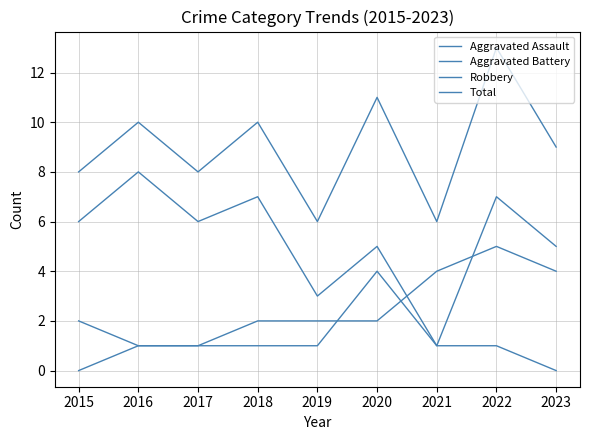

Which category has the highest value in the Aggravated Battery series?

2022